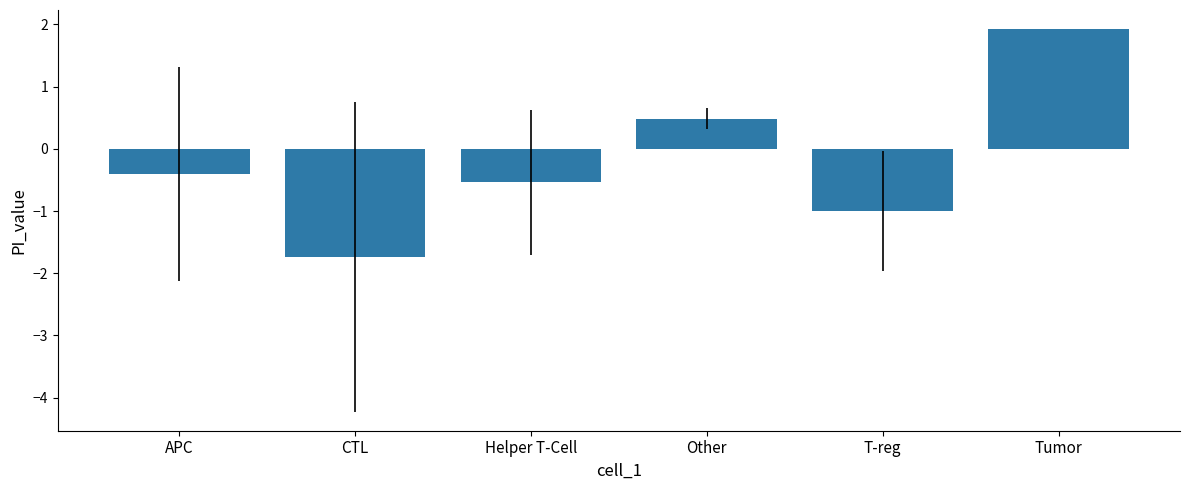

How many positive values are there?

2